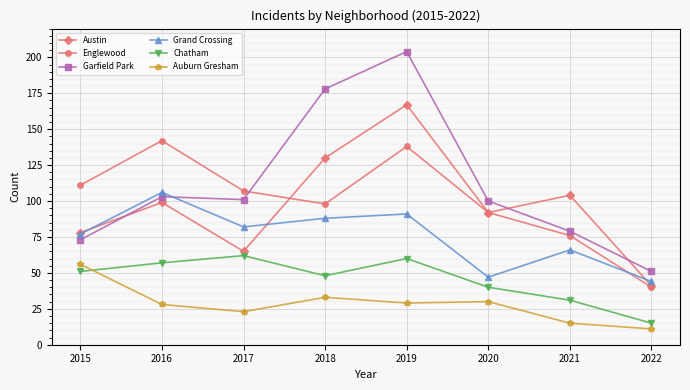

Which series has the largest total across all categories?

Garfield Park